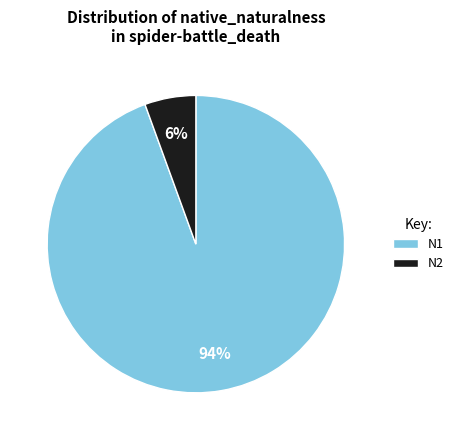

What percentage is the N2 slice, to the nearest percent?

6%